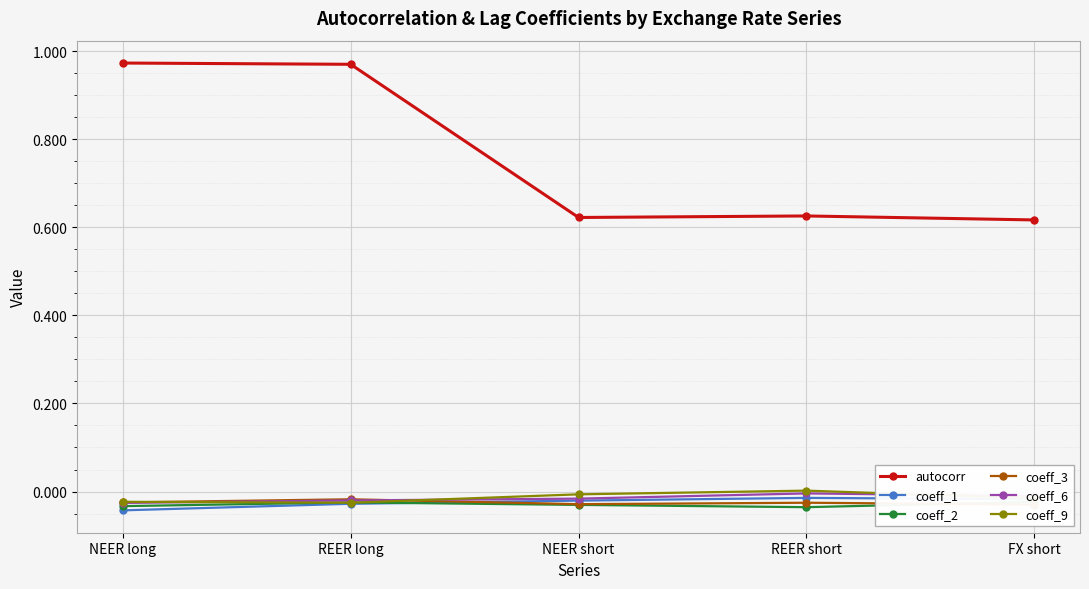

True or false: coeff_2 and coeff_3 intersect in this chart.

True